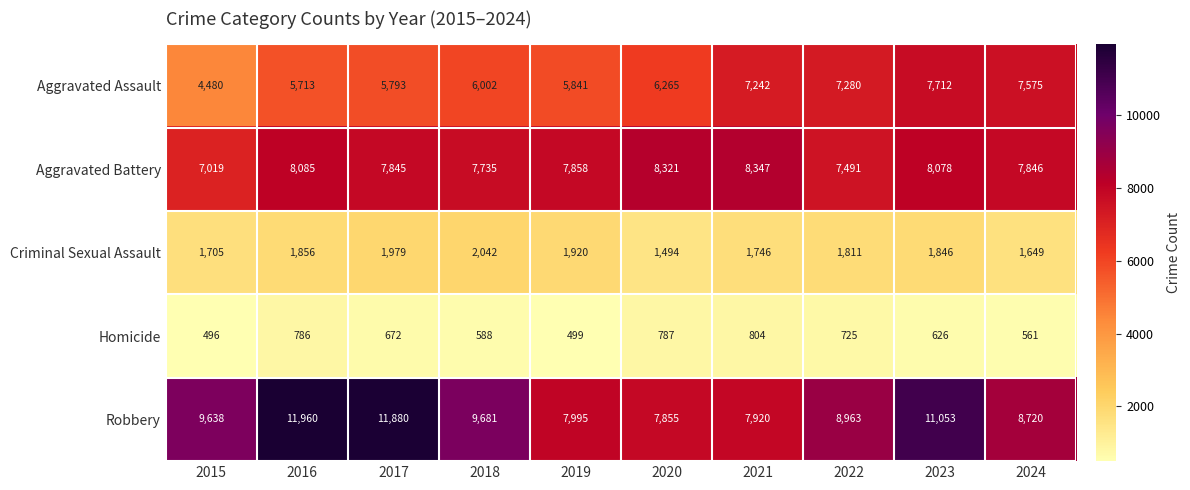

At 2024, list the series in order from smallest to largest.

Homicide, Criminal Sexual Assault, Aggravated Assault, Aggravated Battery, Robbery